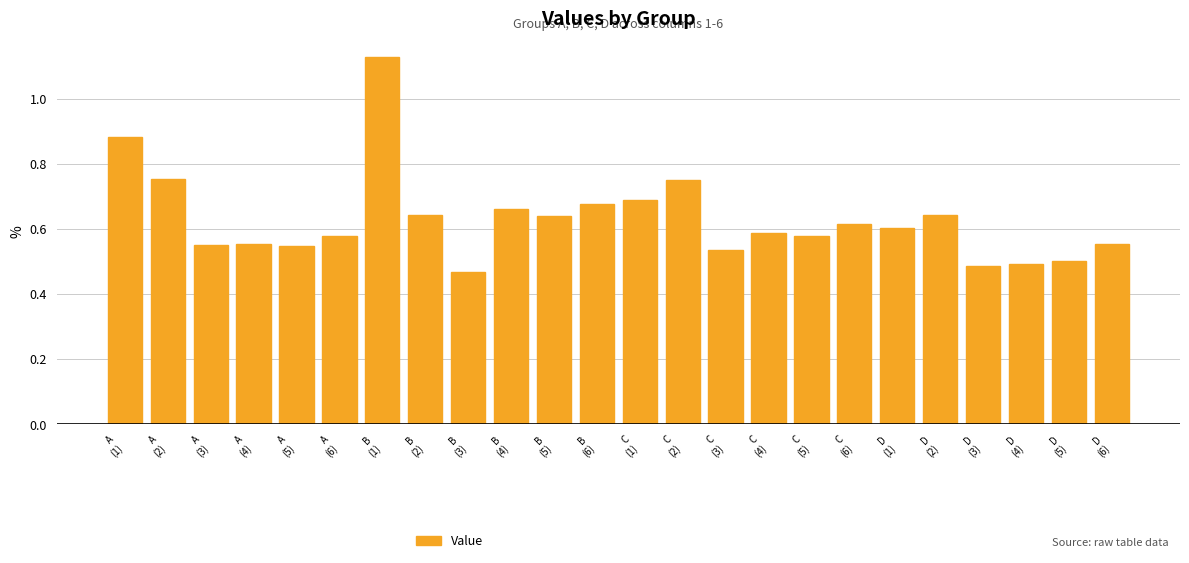

Are the bars horizontal?

No